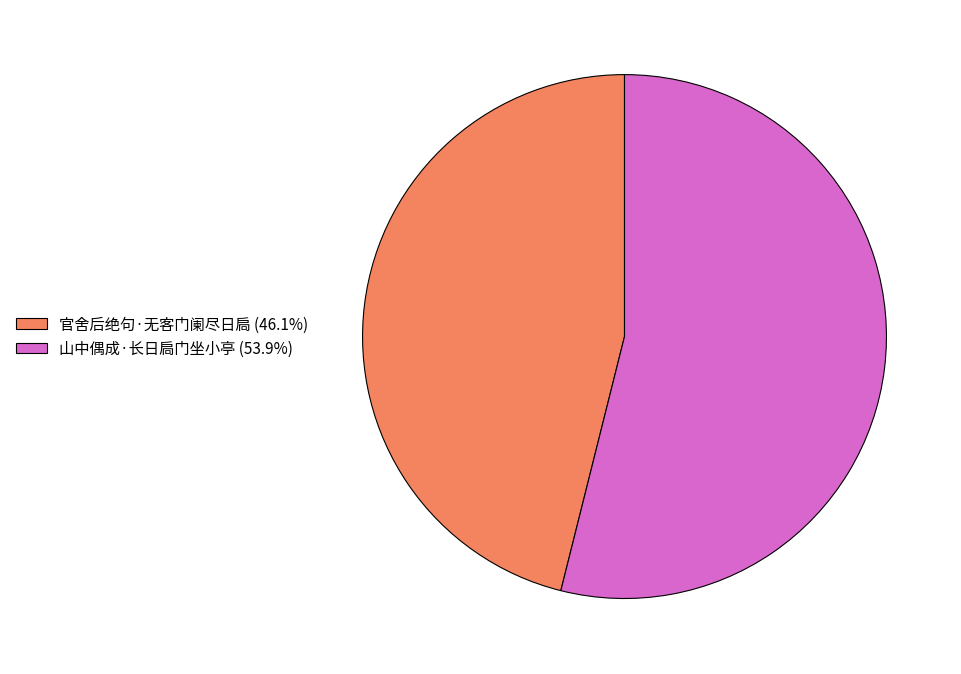

Approximately how many times larger is the value at 山中偶成·长日扃门坐小亭 (53.9%) compared to 官舍后绝句·无客门阑尽日扃 (46.1%)?

1.2